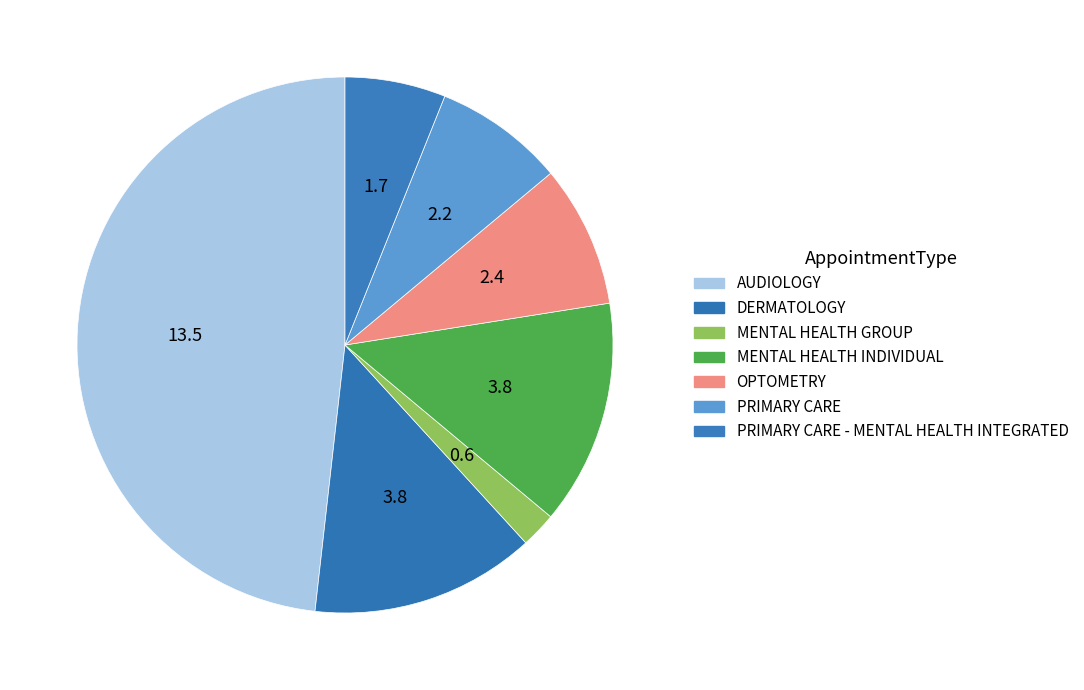

Is there a majority slice in this chart?

No